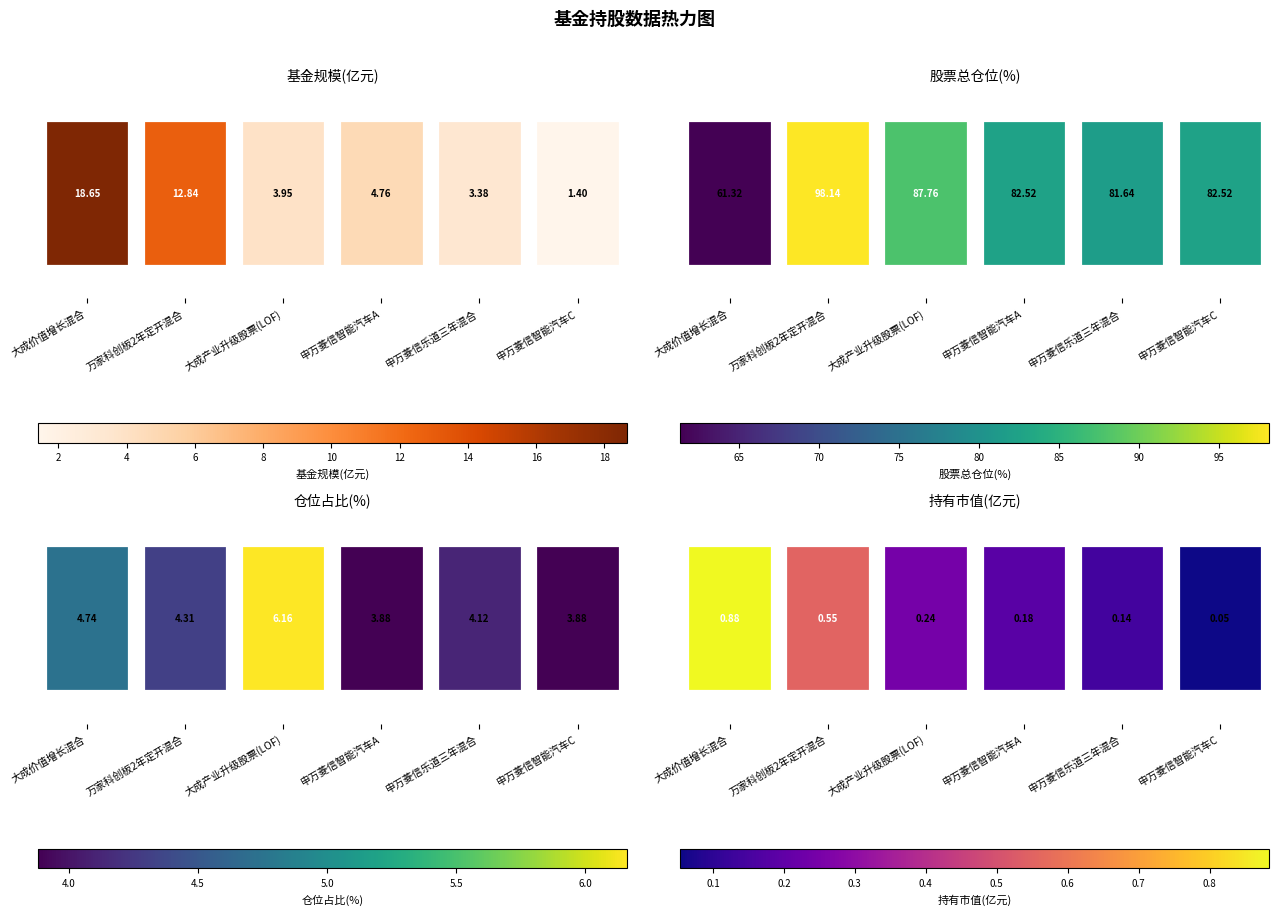

What is the sum of the values at 申万菱信乐道三年混合 and 大成价值增长混合?

1.0